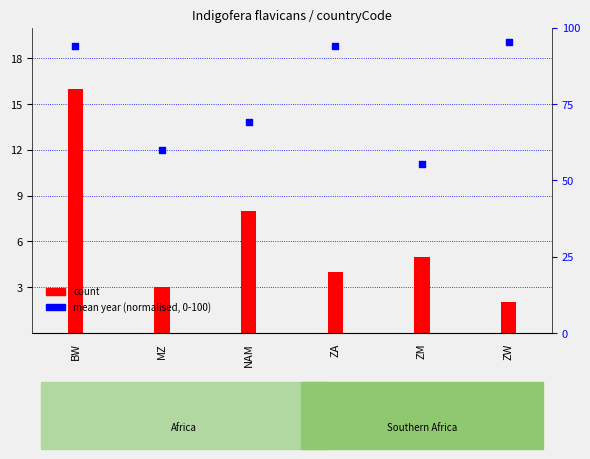

Which series contains the lowest Y value?

count